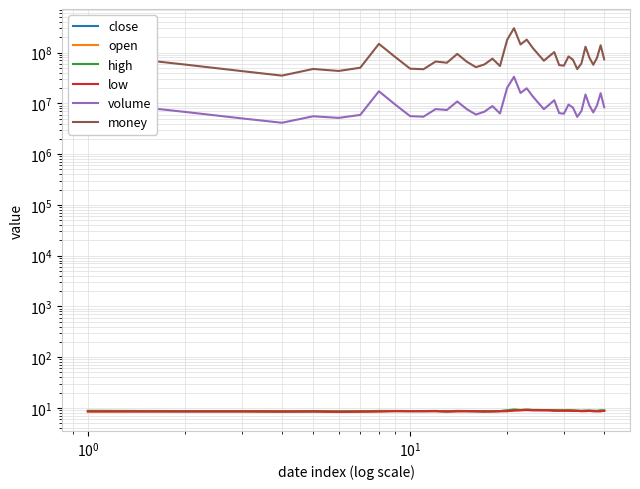

How many series are shown in this chart?

6